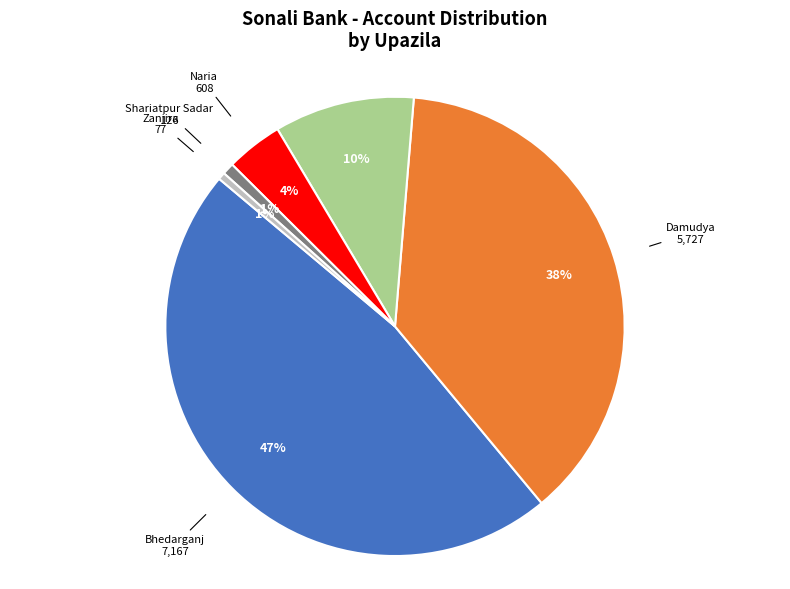

Does Naria represent more than half of the total?

No